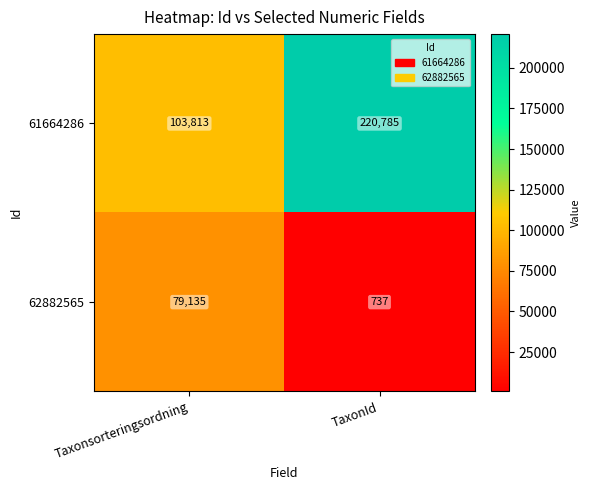

What is the maximum value shown in the chart?

220785